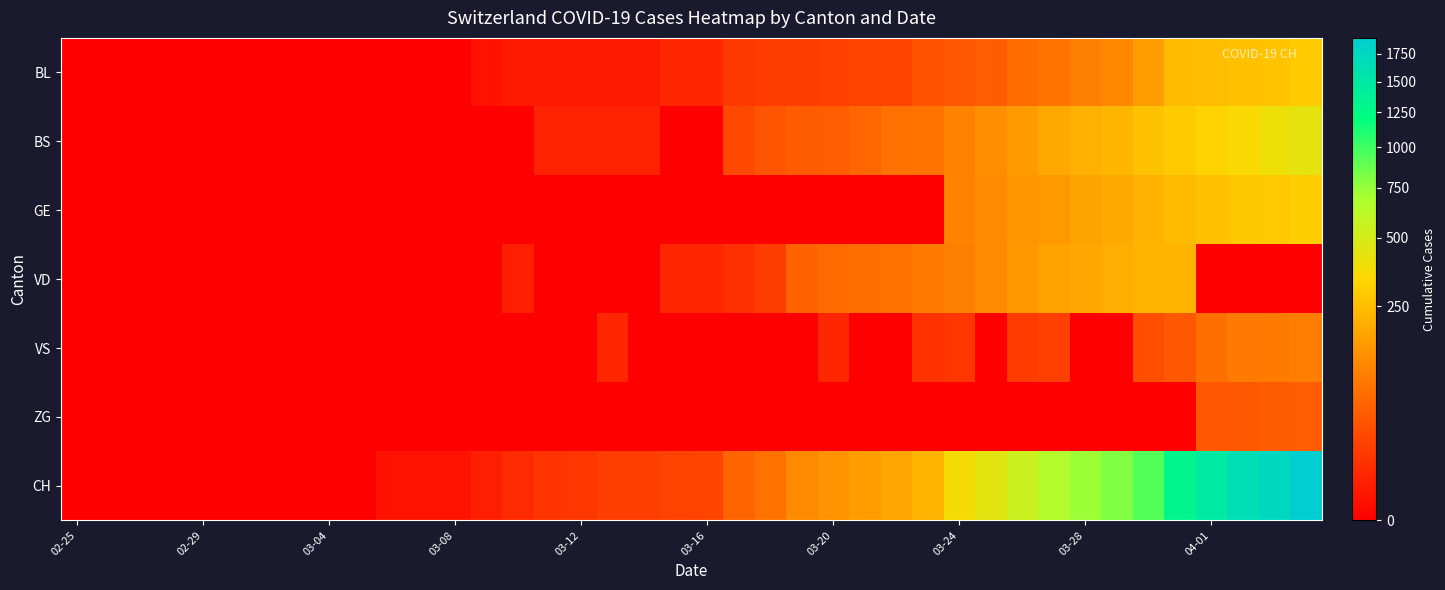

List the series in order of their peak value, highest first.

CH, BS, GE, BL, VD, VS, ZG